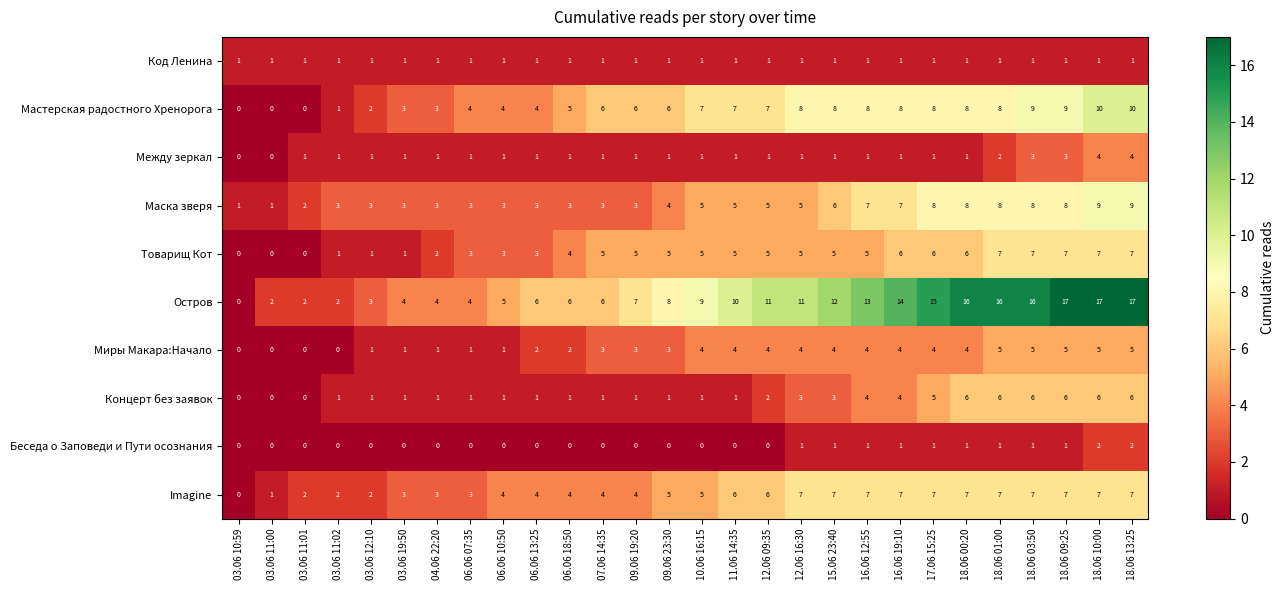

Count the number of categories in the chart.

28